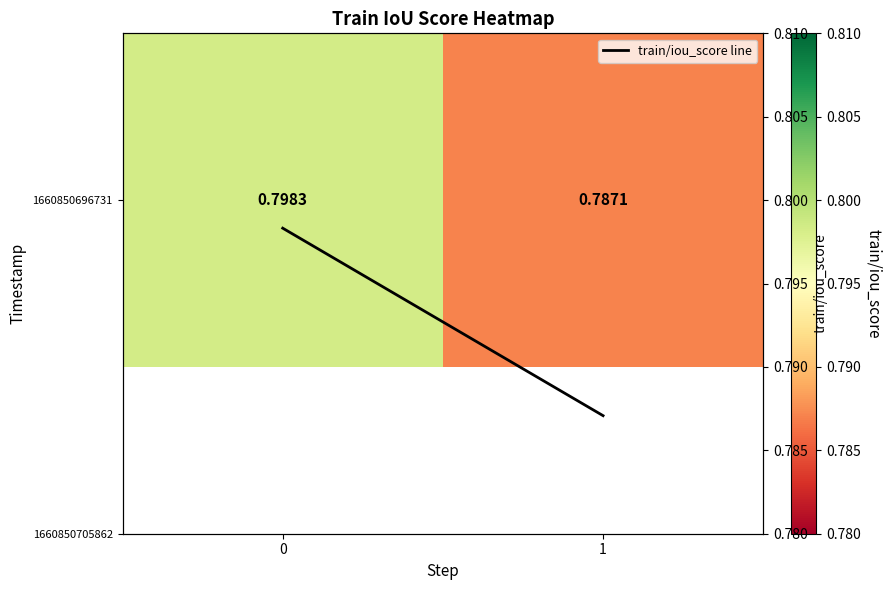

True or false: train/iou_score line has a value of 0.3 at 1.

False